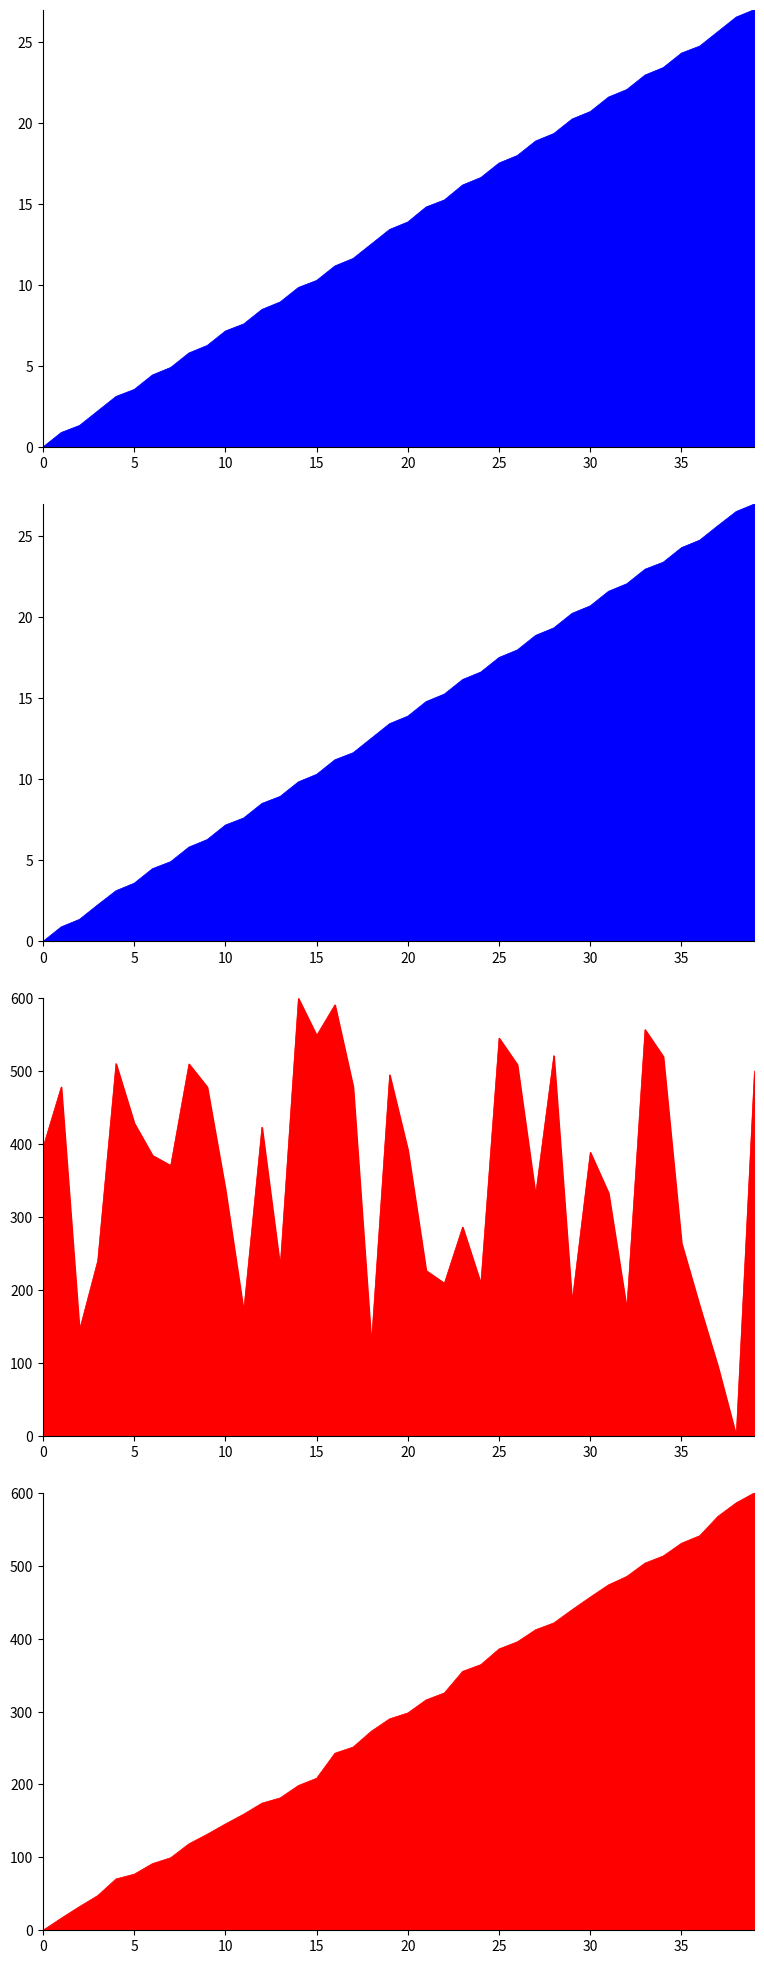

What is the average value of the col_6 series?

294.6